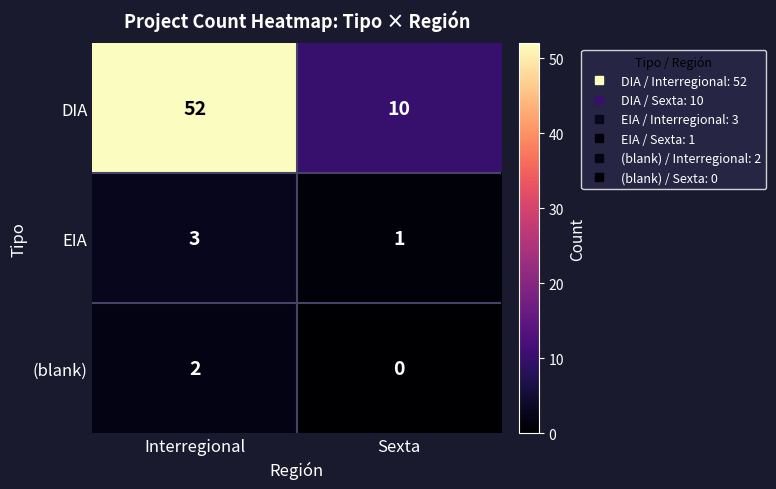

Read the DIA value at Sexta, to the nearest 5.

10